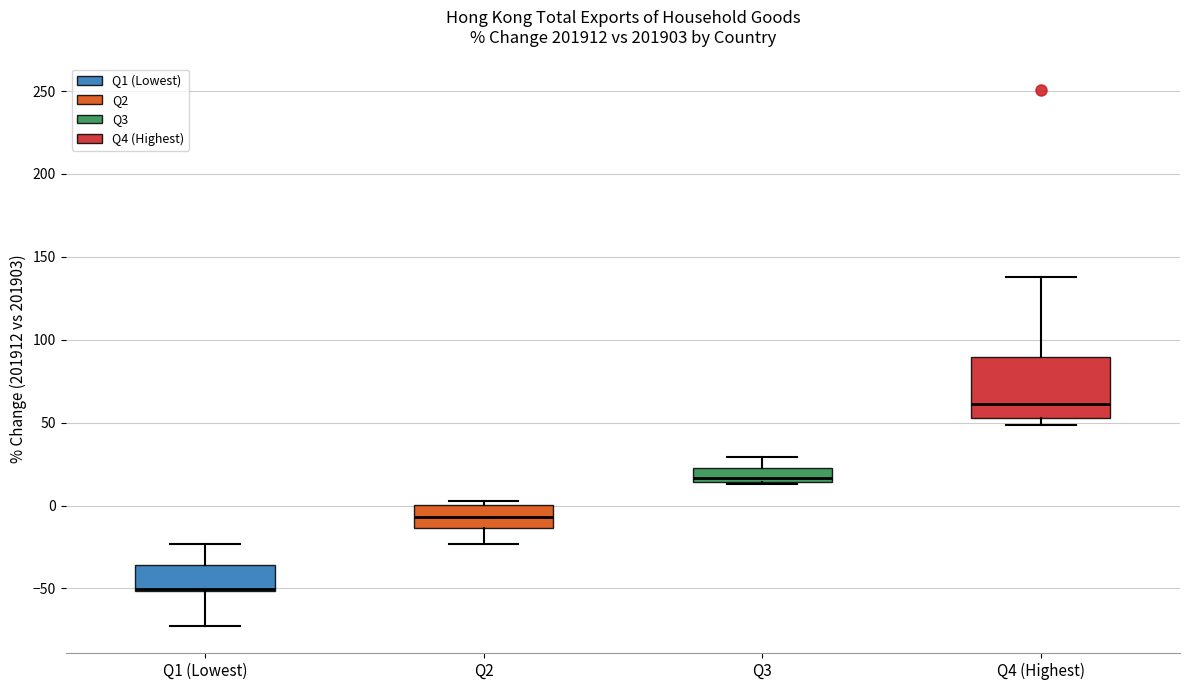

Where does the lower whisker of the box for Q1 (Lowest) end on the y-axis? The values are not printed on the chart, so give them approximately, as read against the axis.

-75